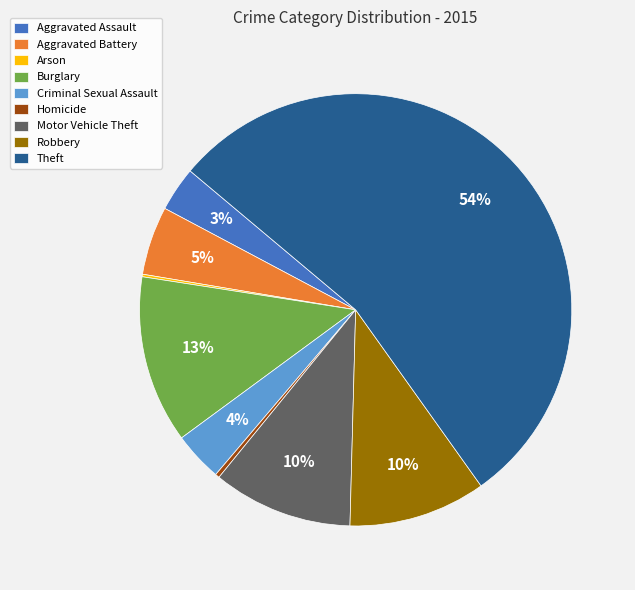

Which slice represents more than half of the pie?

Theft